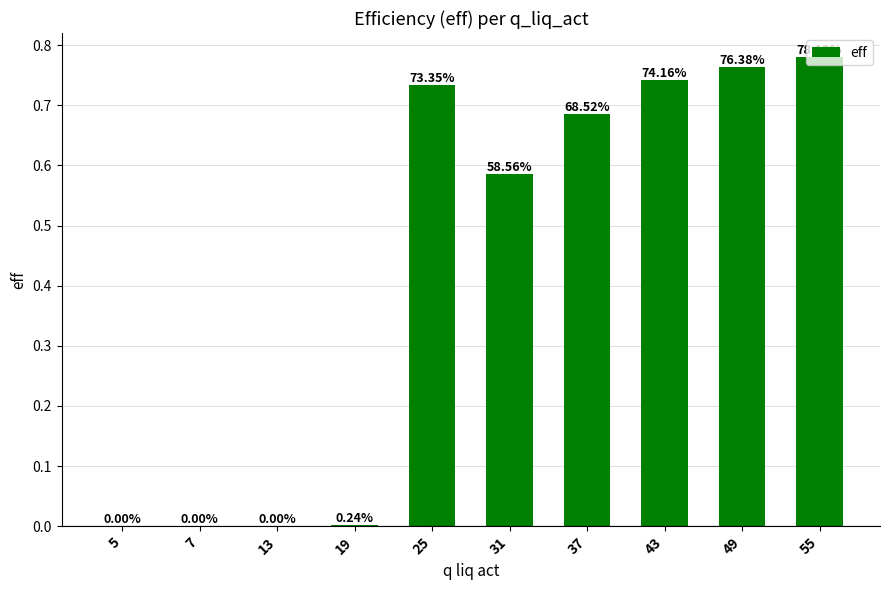

Which category has the highest value across all series?

55